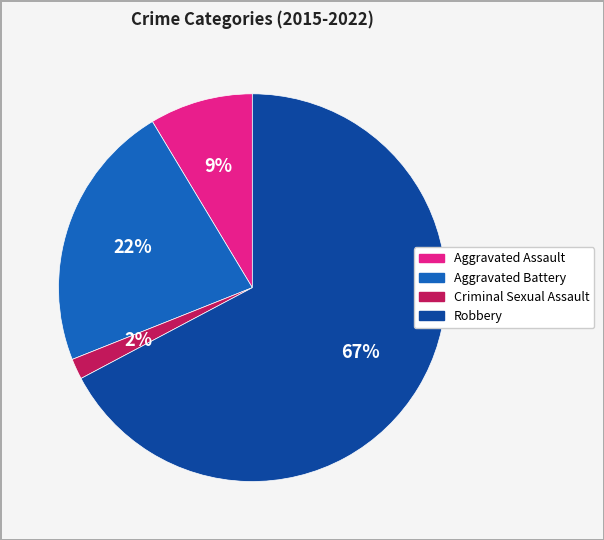

What is the majority slice?

Robbery